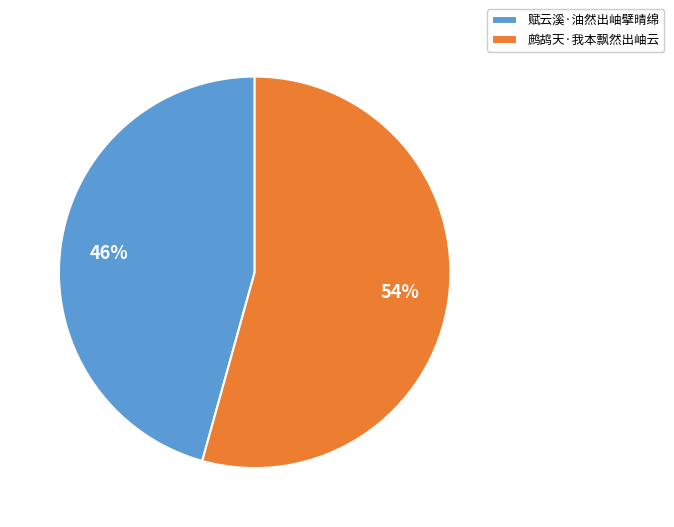

Do 赋云溪·油然出岫擘晴绵 and 鹧鸪天·我本飘然出岫云 together represent more than half of the pie?

Yes